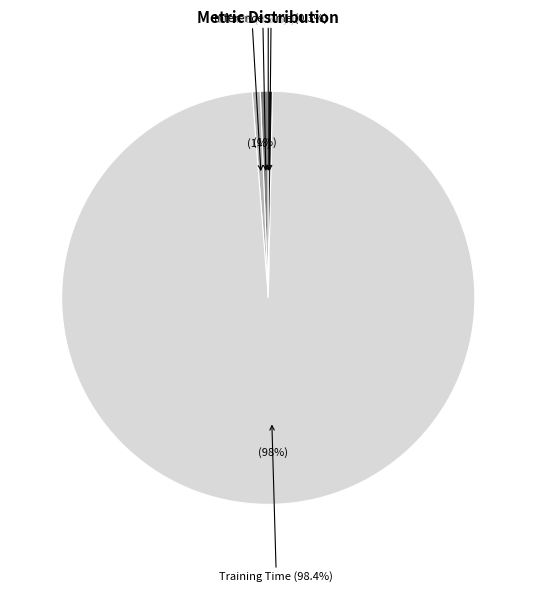

How many slices are in this pie chart?

5